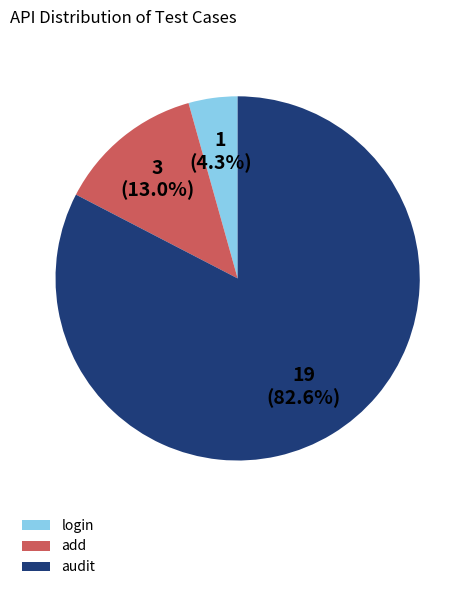

How many slices are in this pie chart?

3